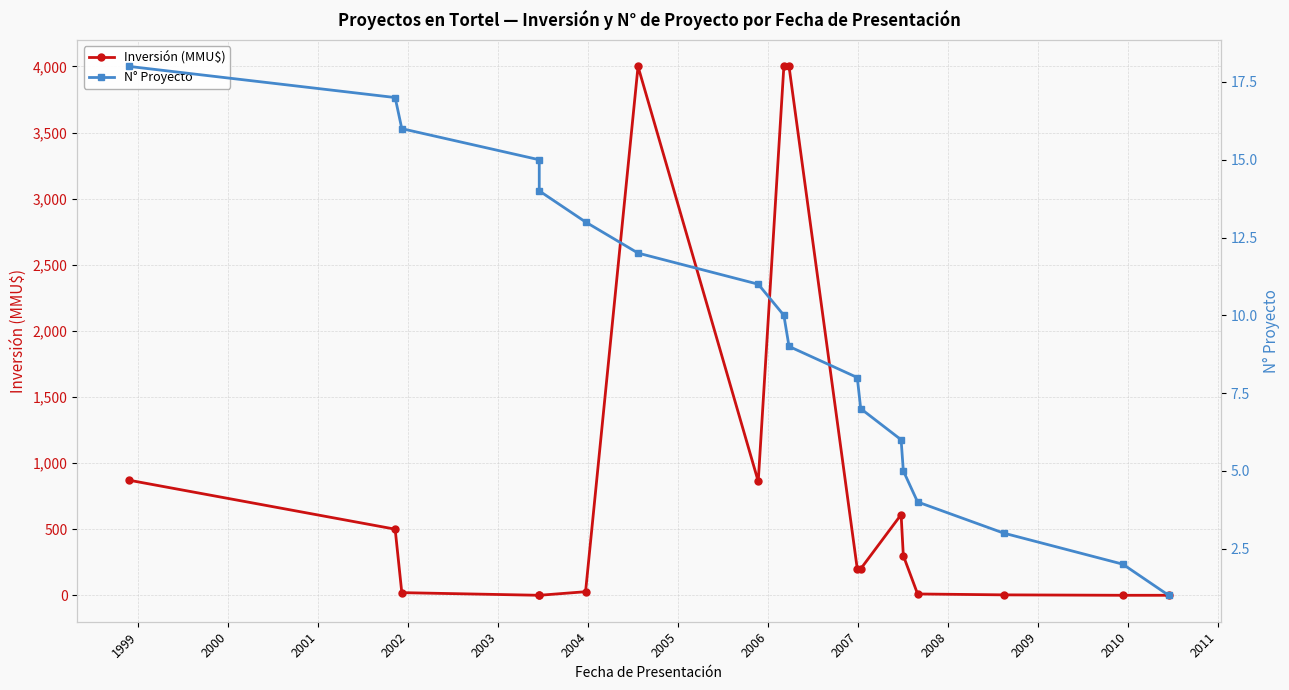

How many values in Inversión (MMU$) are above zero?

14